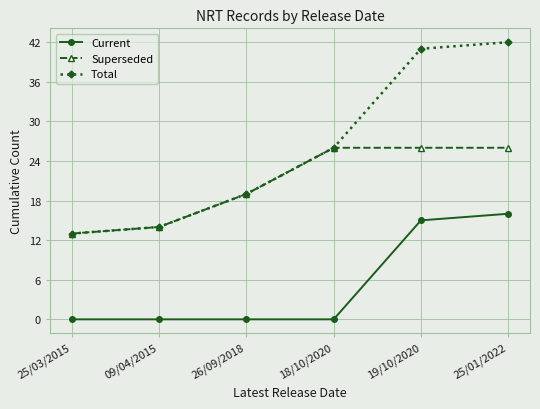

What is the highest value of the Total series?

42